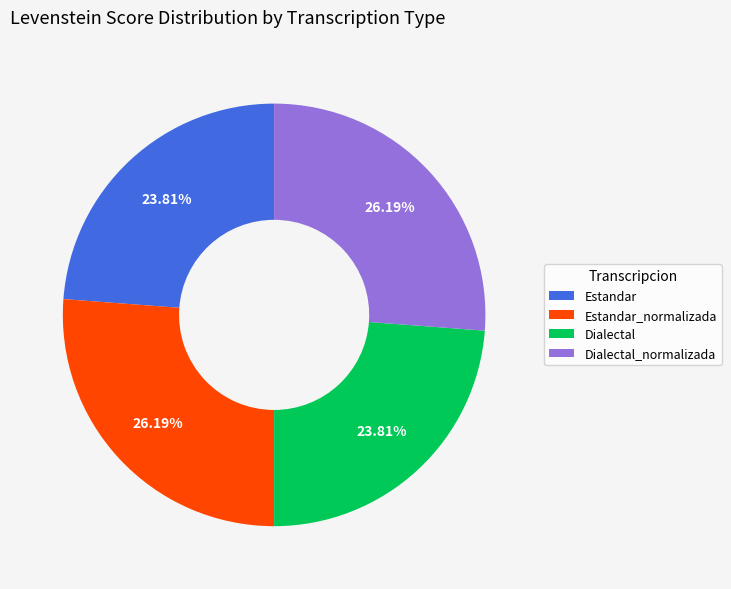

How many segments does this pie chart have?

4